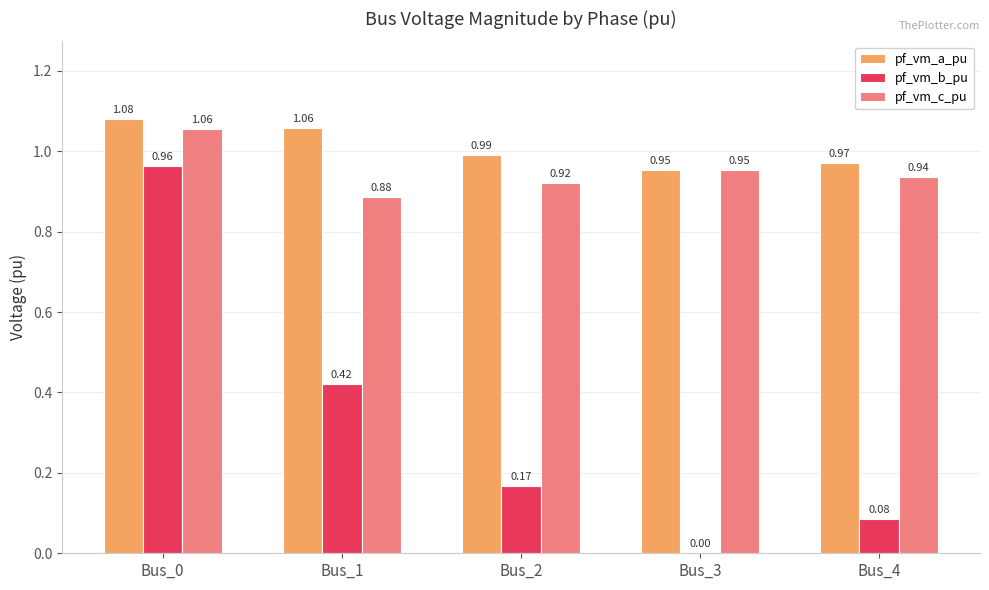

What is the sum of all pf_vm_b_pu values?

1.6